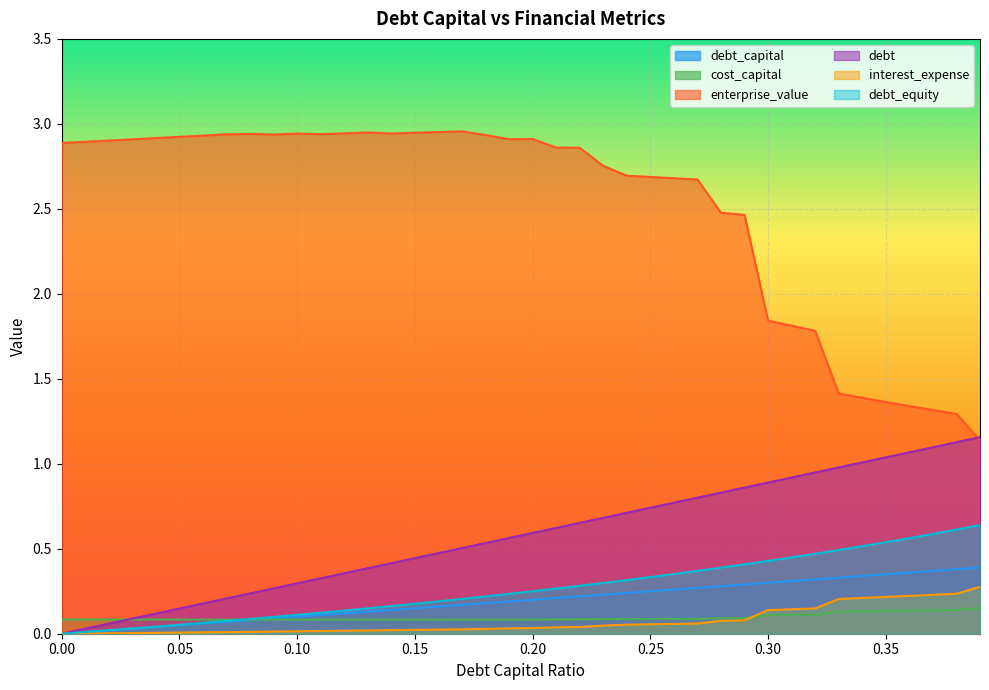

At which category is the sum across all series the highest?

0.27